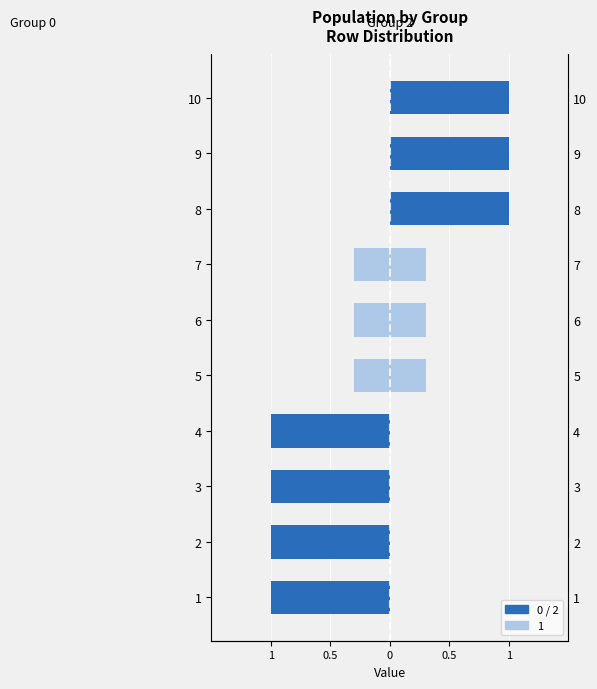

Rank the series by their average value, from highest to lowest.

1 (right), 1 (left)